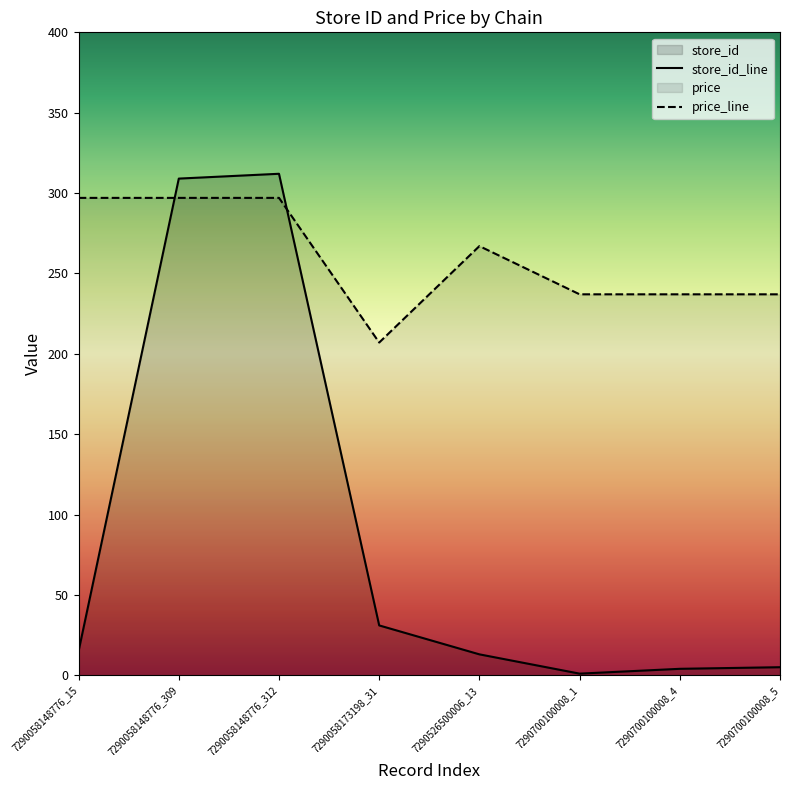

The value of store_id at 7290700100008_5 is 5. True or false?

True